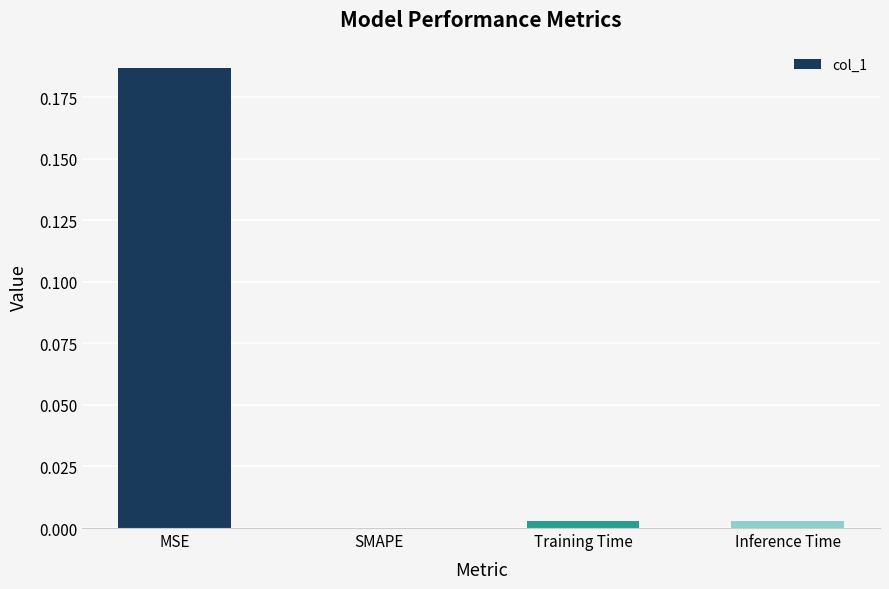

The value at SMAPE is 0.1. True or false?

False